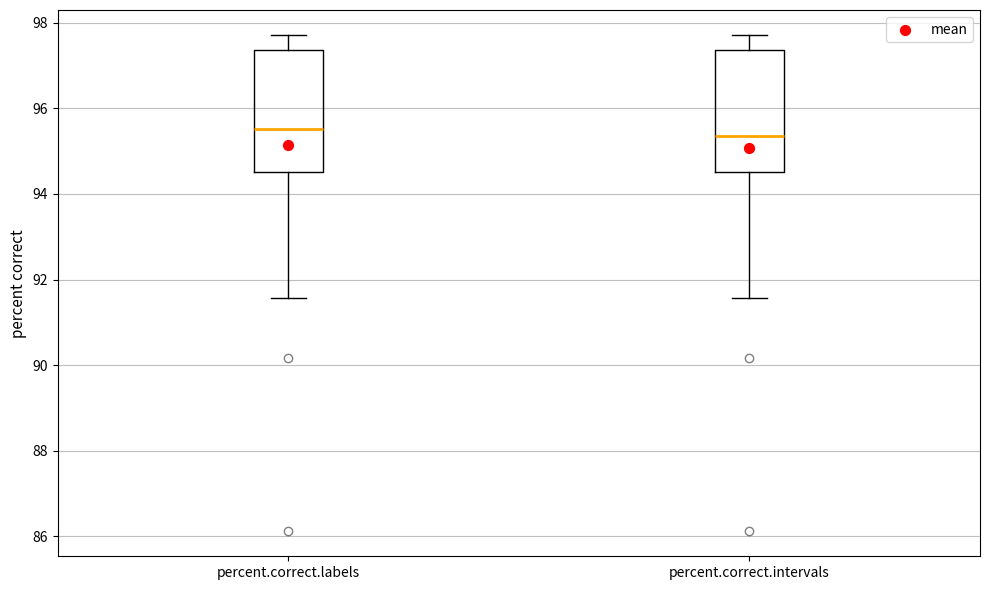

Where is the lower edge of the box for percent.correct.intervals on the y-axis? The values are not printed on the chart, so give them approximately, as read against the axis.

94.6